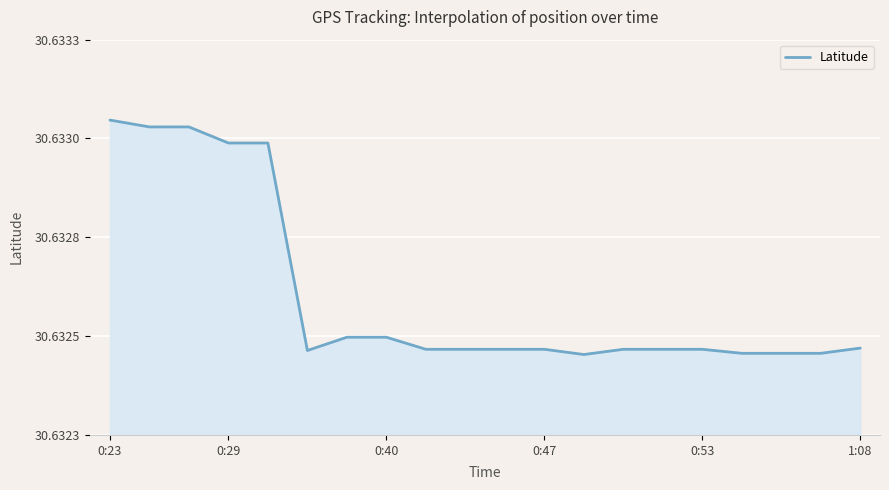

What is the value of the 3rd point from the left?

30.6